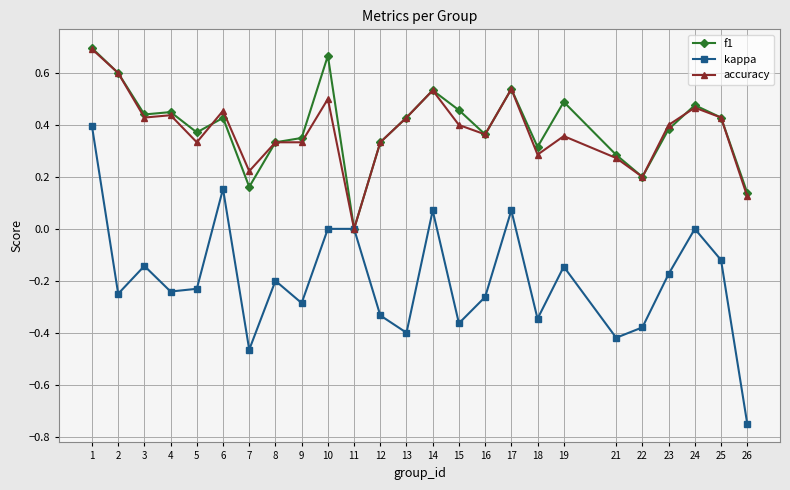

At which category does kappa reach its first local peak?

3